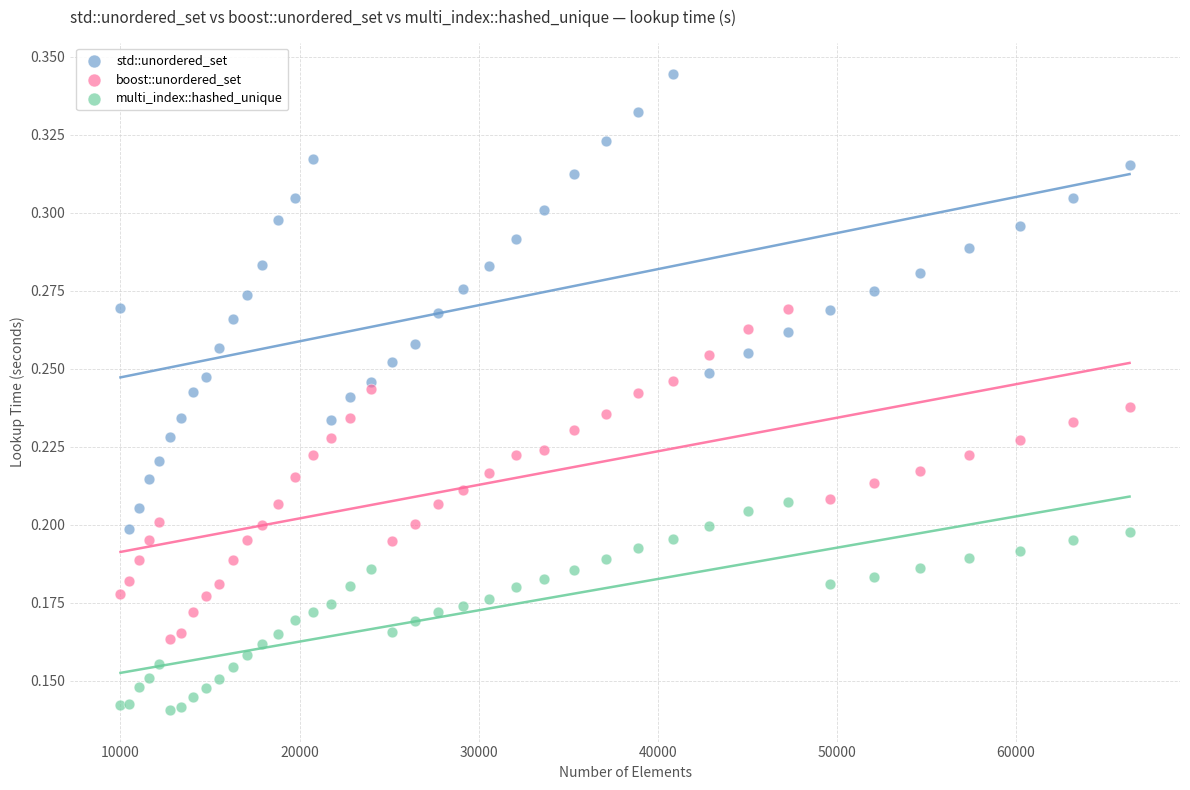

Which series has the largest Y range (max minus min)?

std::unordered_set